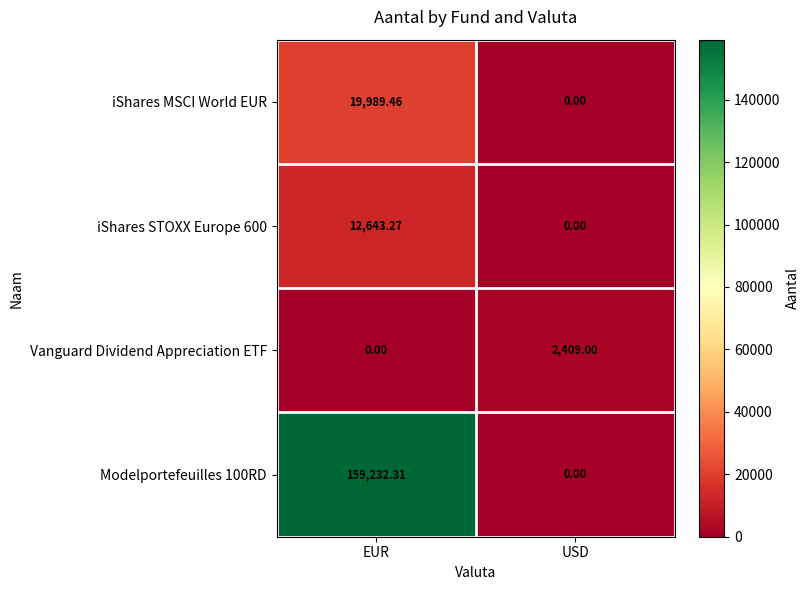

Which category has the lowest value in the iShares MSCI World EUR series?

USD